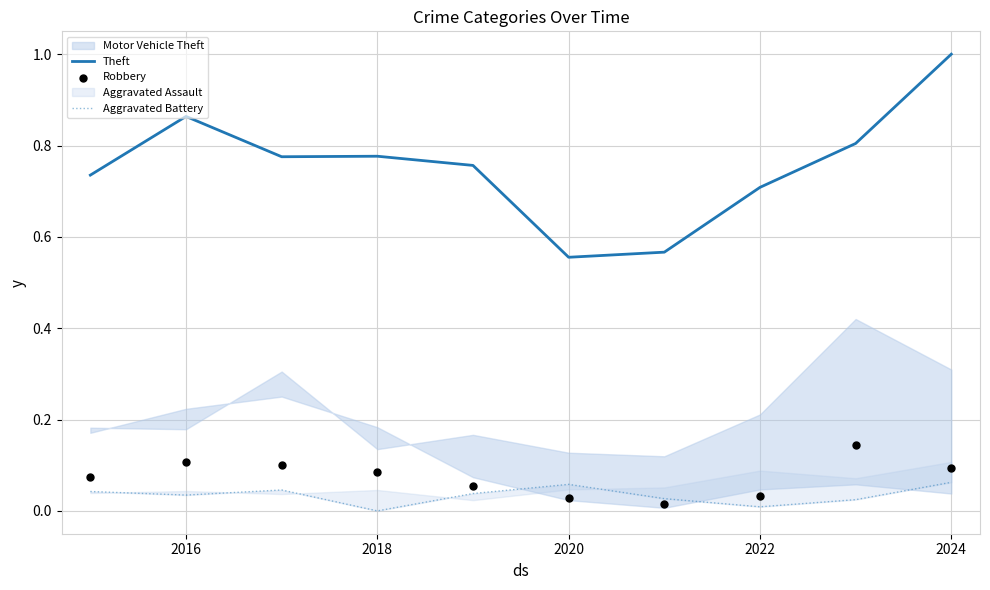

The value of Theft at 2018 is 0.3. True or false?

False